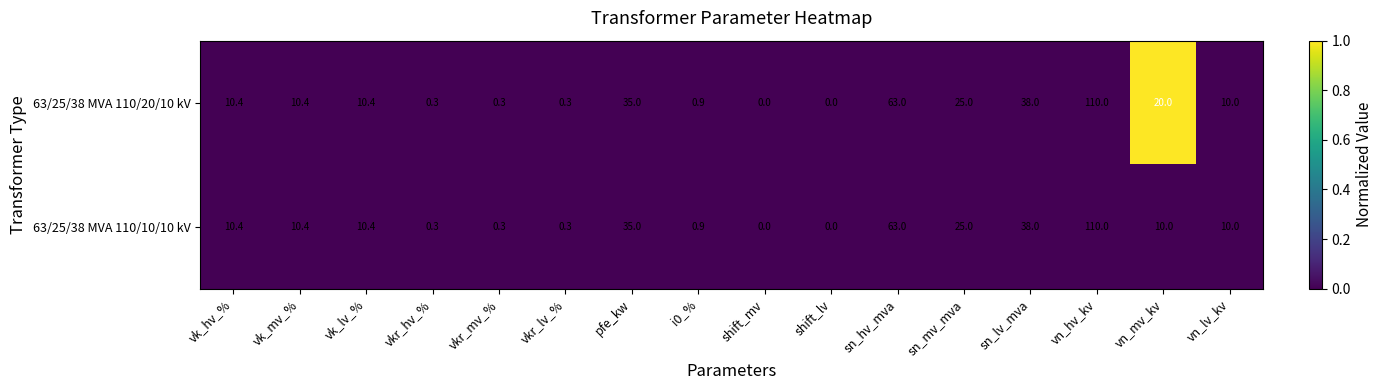

True or false: 63/25/38 MVA 110/10/10 kV has a value of 17.9 at sn_lv_mva.

False